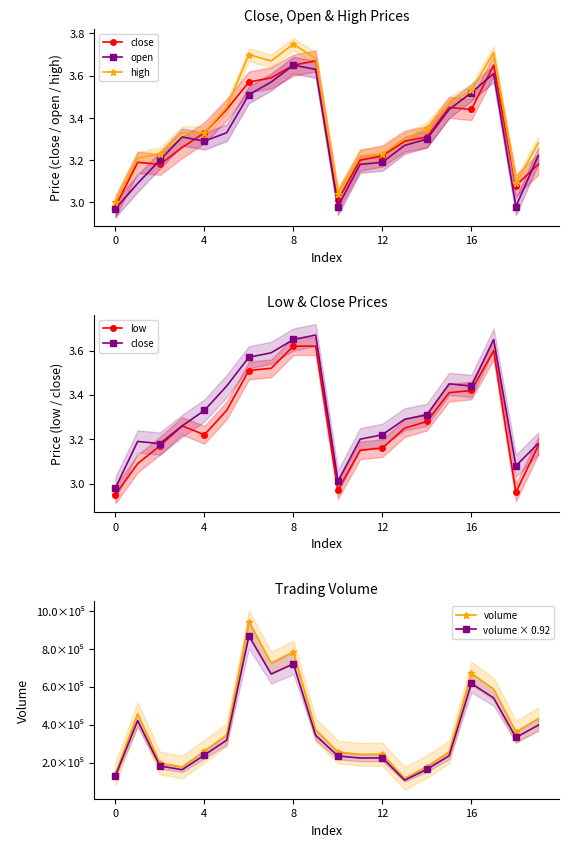

Which series has the largest total across all categories?

volume